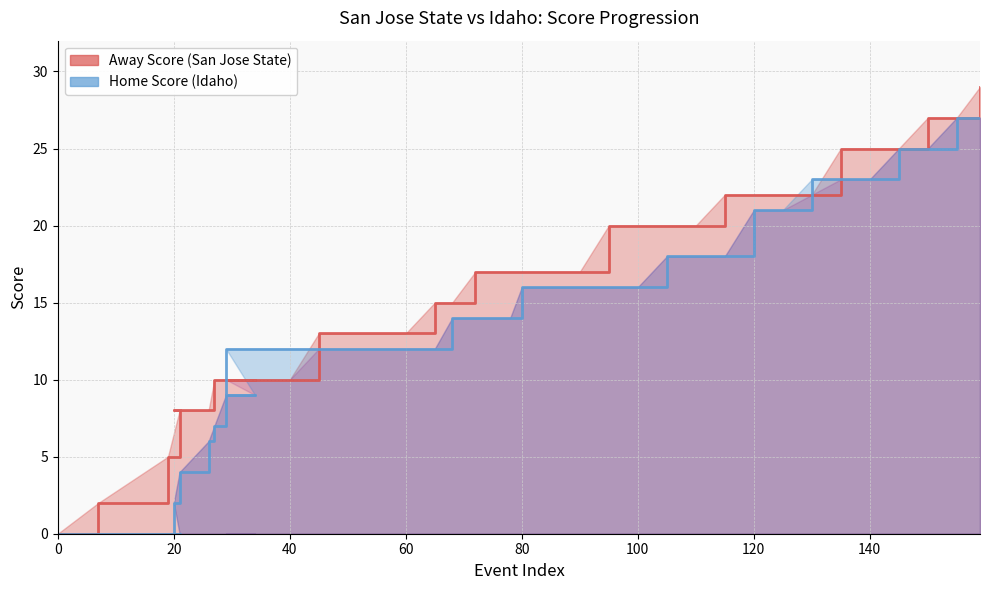

List the series in order of their overall mean, highest first.

Away Score, Home Score